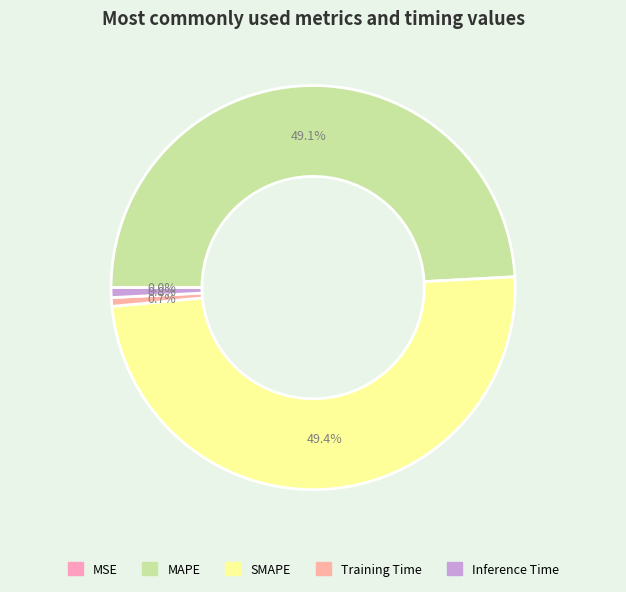

Does any single category account for the majority?

No